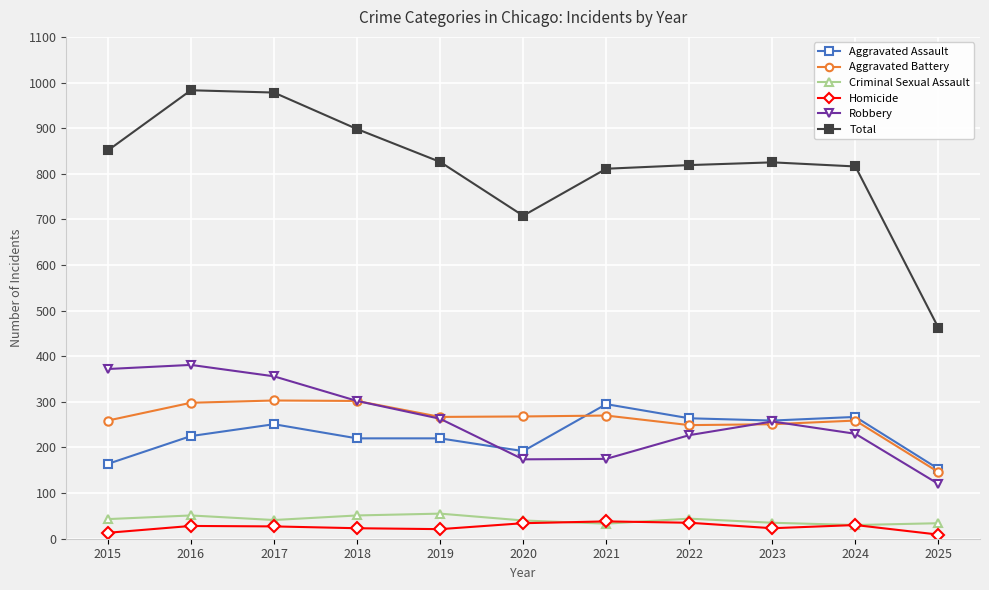

Which category has the lowest value in the Aggravated Battery series?

2025